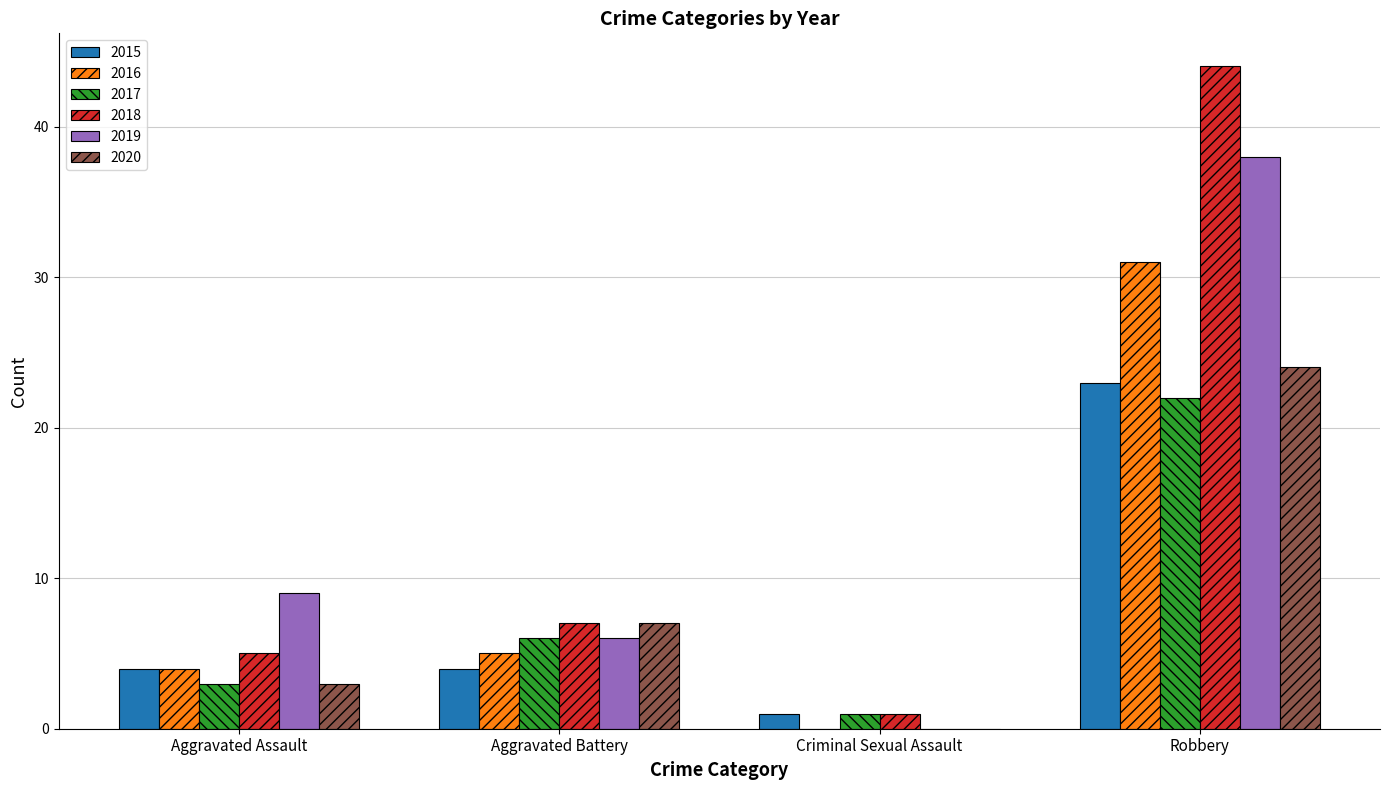

Is it true that 2019 equals 0 at Criminal Sexual Assault?

True